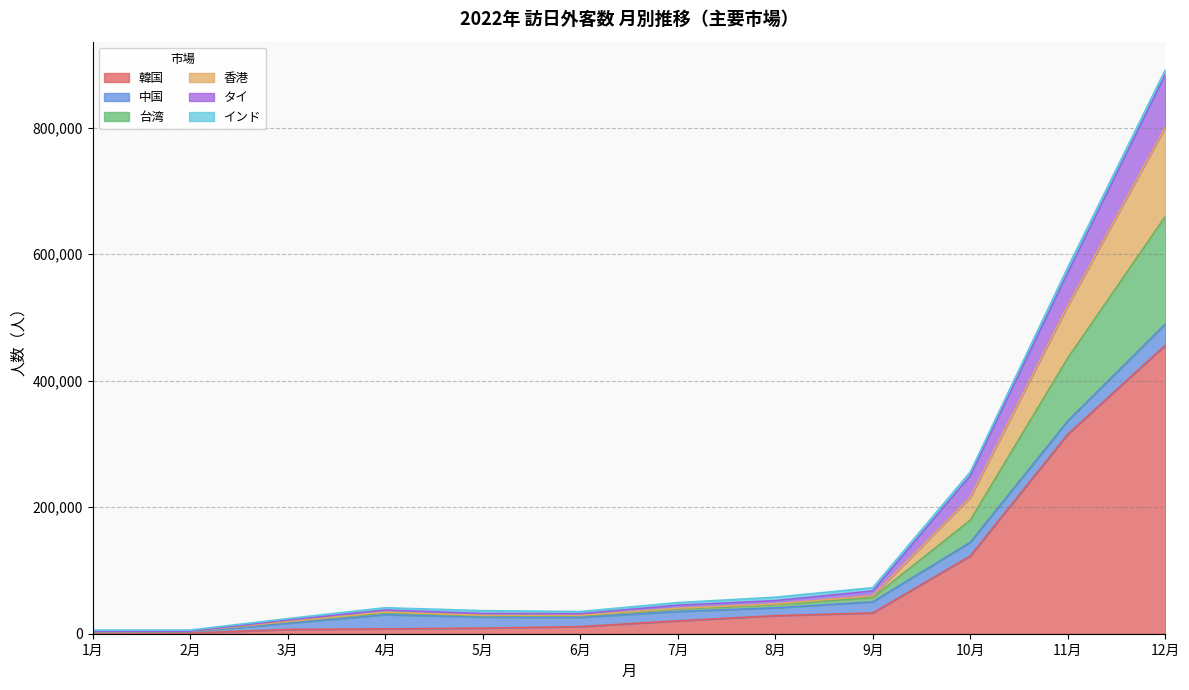

Does the chart display data point markers on the line(s)?

No